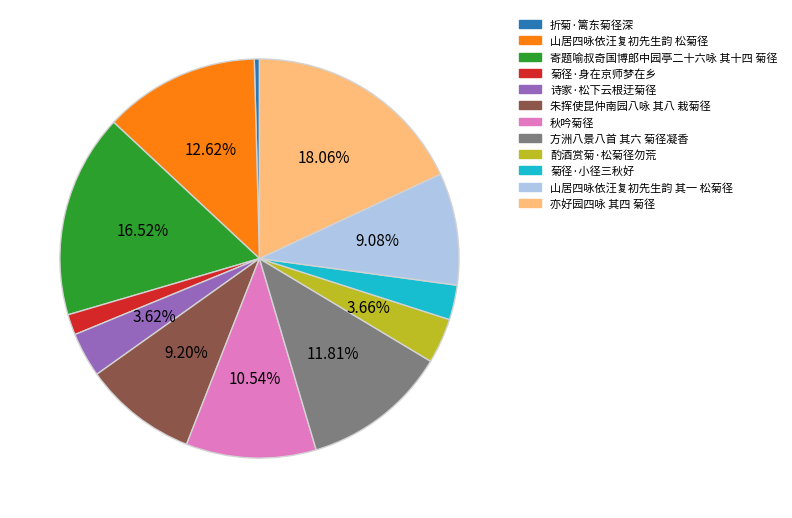

Does 山居四咏依汪复初先生韵 其一 松菊径 represent more than half of the total?

No